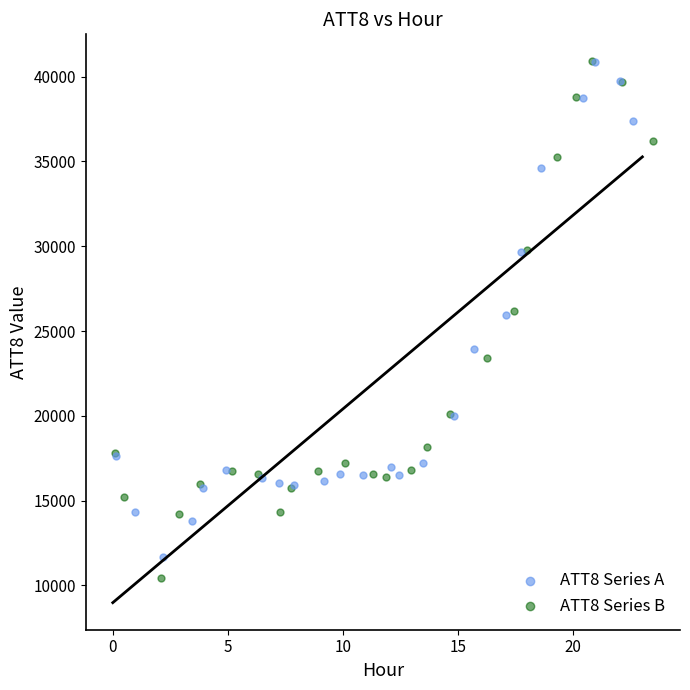

What are all the series names shown in the legend?

ATT8 Series A, ATT8 Series B